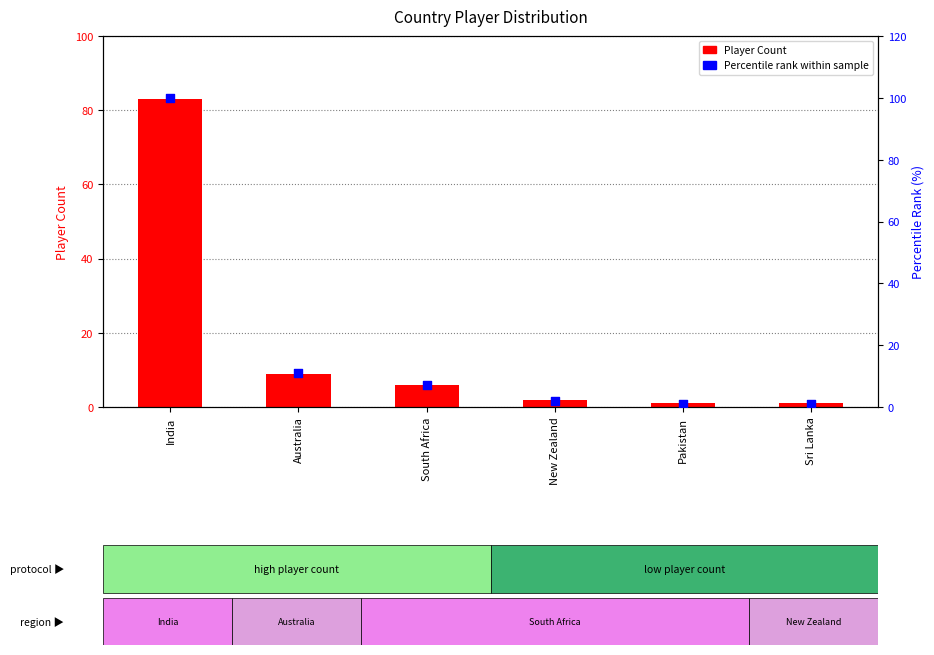

Which series contains the highest Y value?

Percentile rank within sample